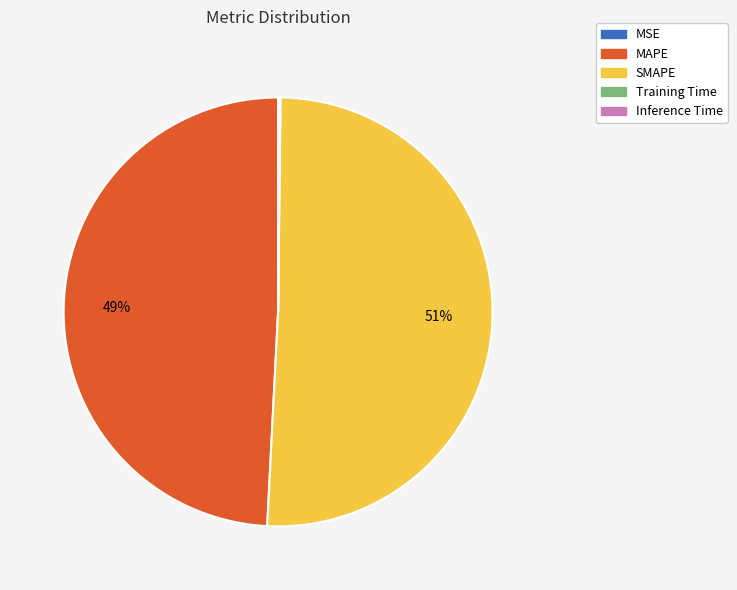

To the nearest percent, what portion does MAPE represent?

49%